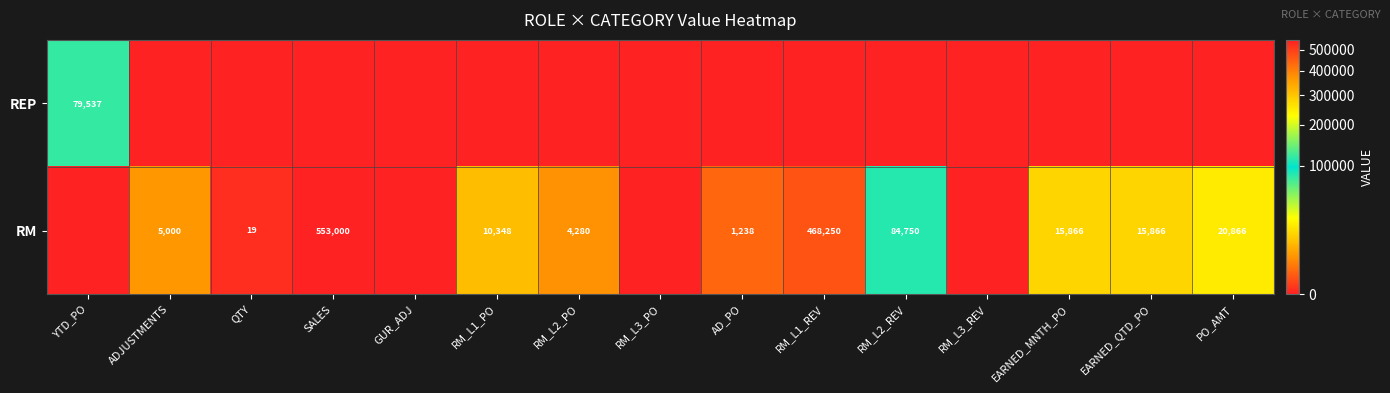

Count the number of categories in the chart.

15